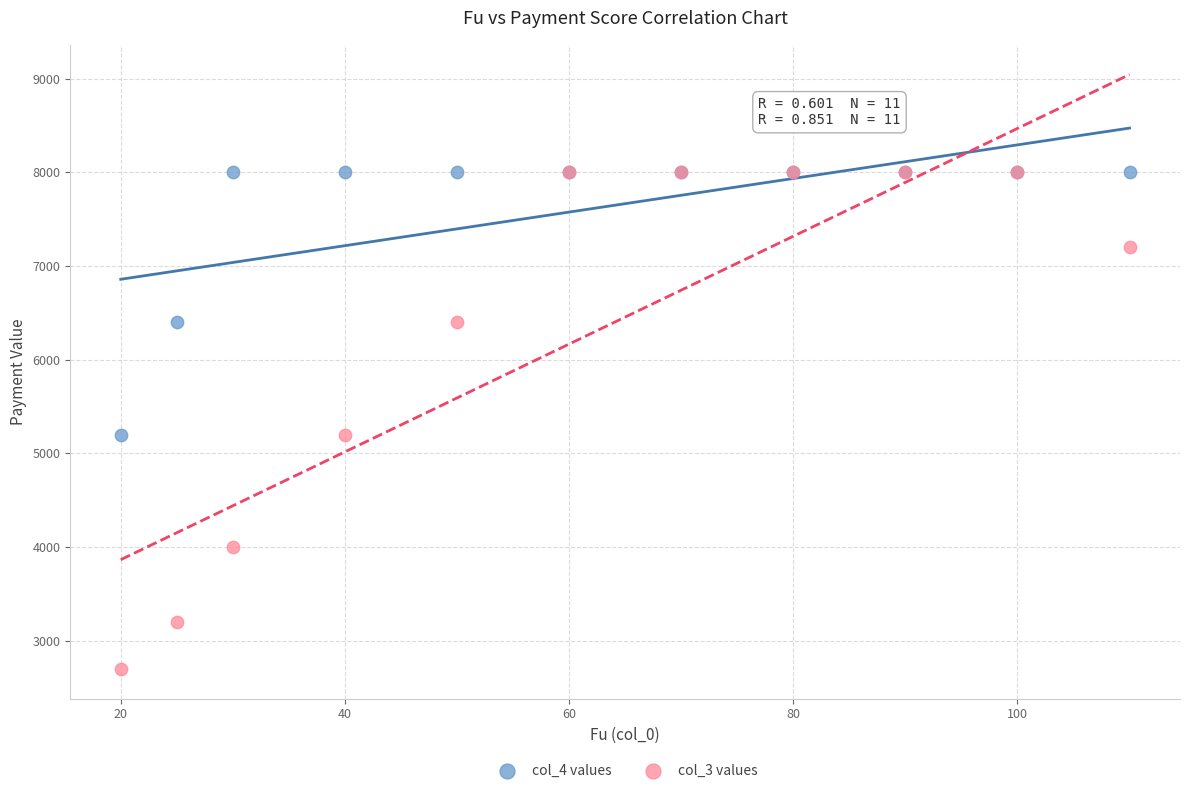

What are all the series names shown in the legend?

col_4 values, col_3 values